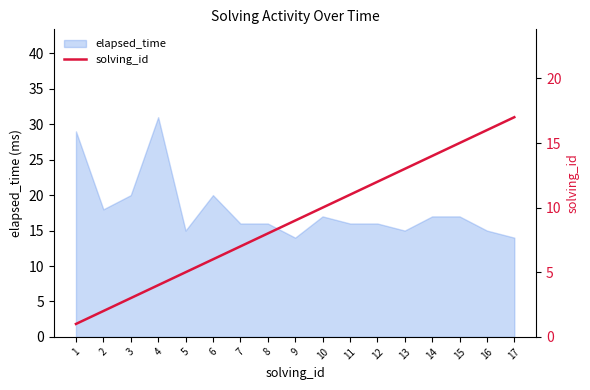

At which label is the value closest to 9?

9